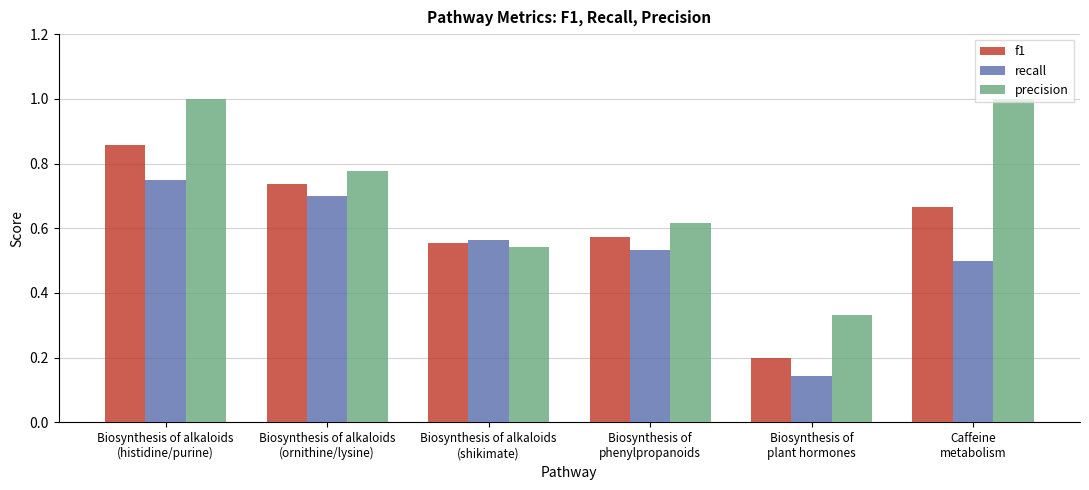

Which series has the largest range (max minus min)?

precision